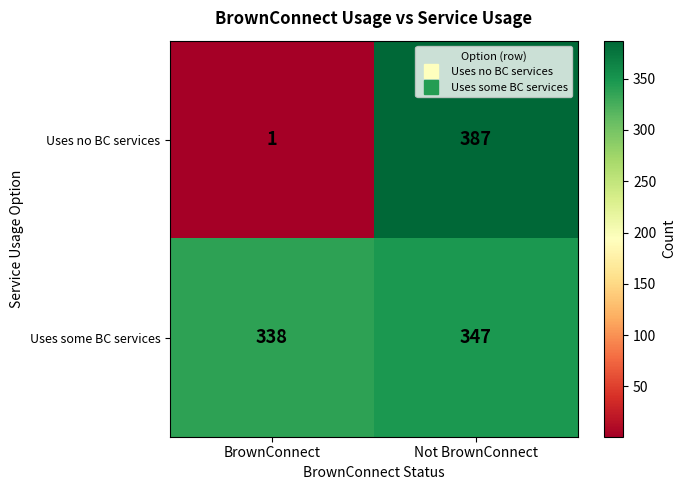

What is the difference between the Uses no BC services values at BrownConnect and Not BrownConnect?

386